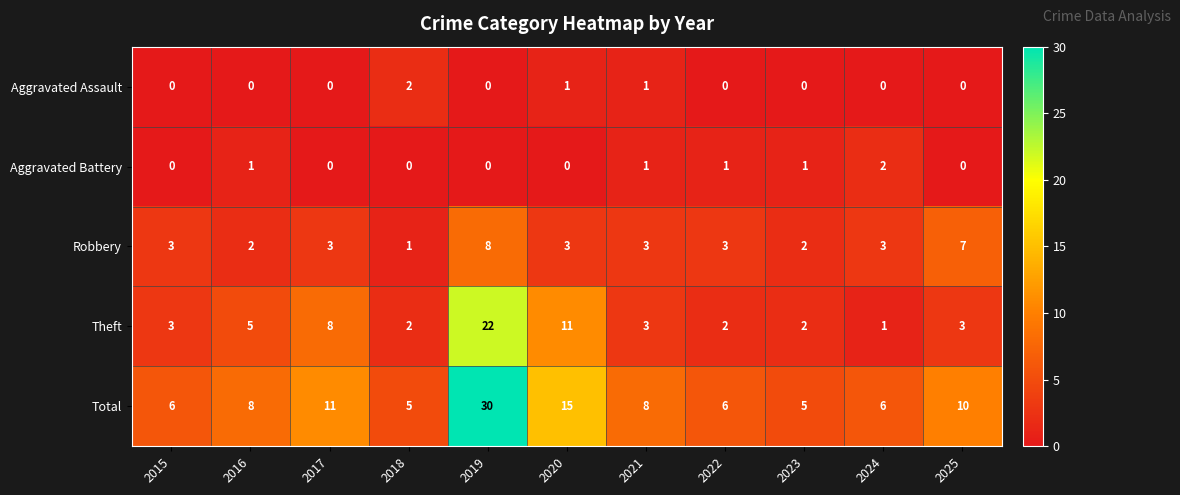

What is the average value of the Total series?

10